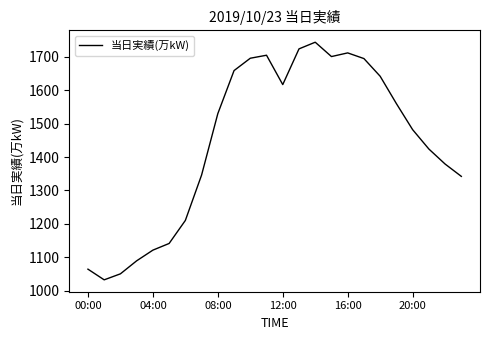

What is the difference between the maximum and minimum values?

712